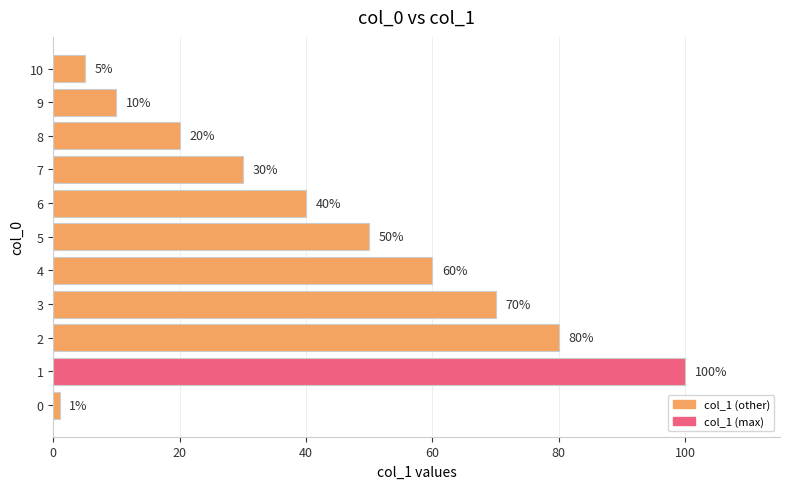

What is the greatest value displayed?

100